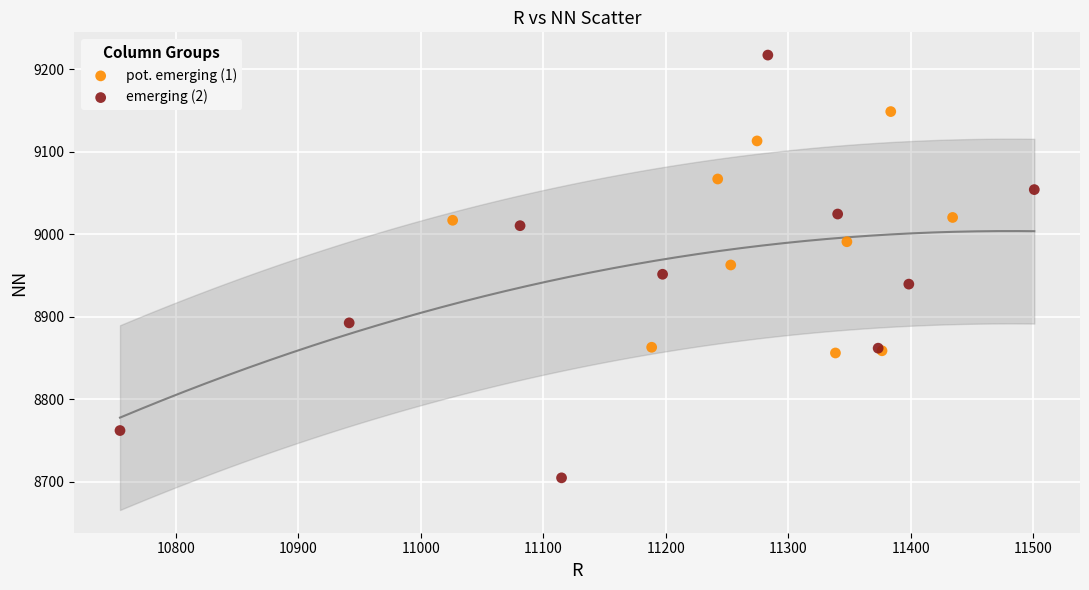

Which series contains the lowest Y value?

emerging (2)